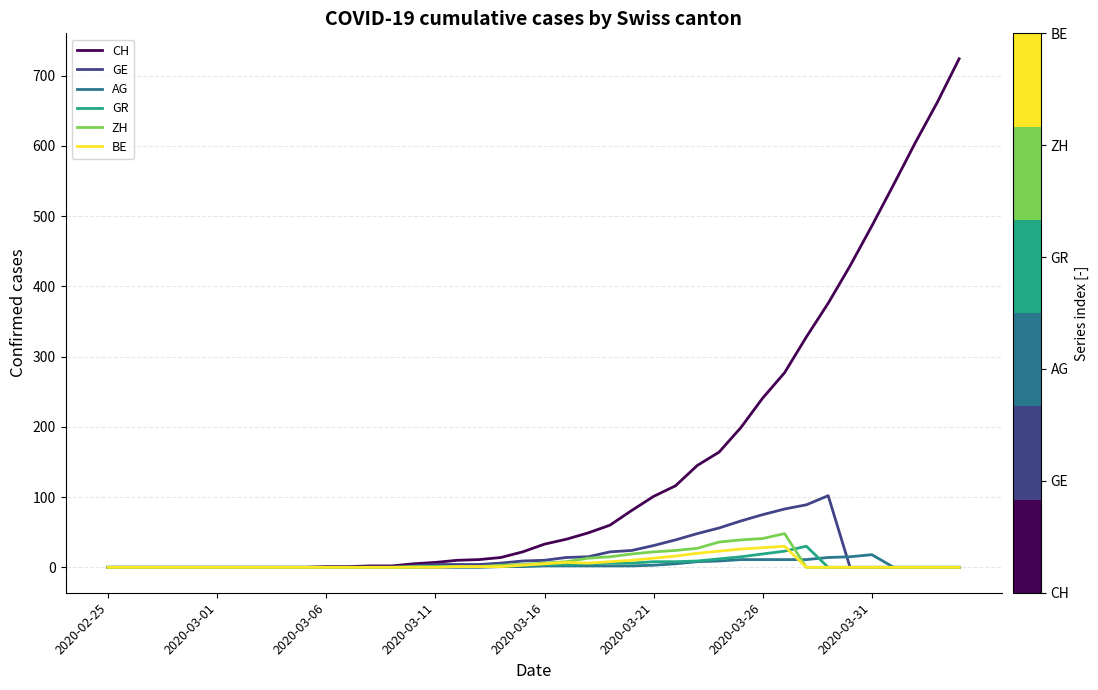

Which series has the largest total across all categories?

CH